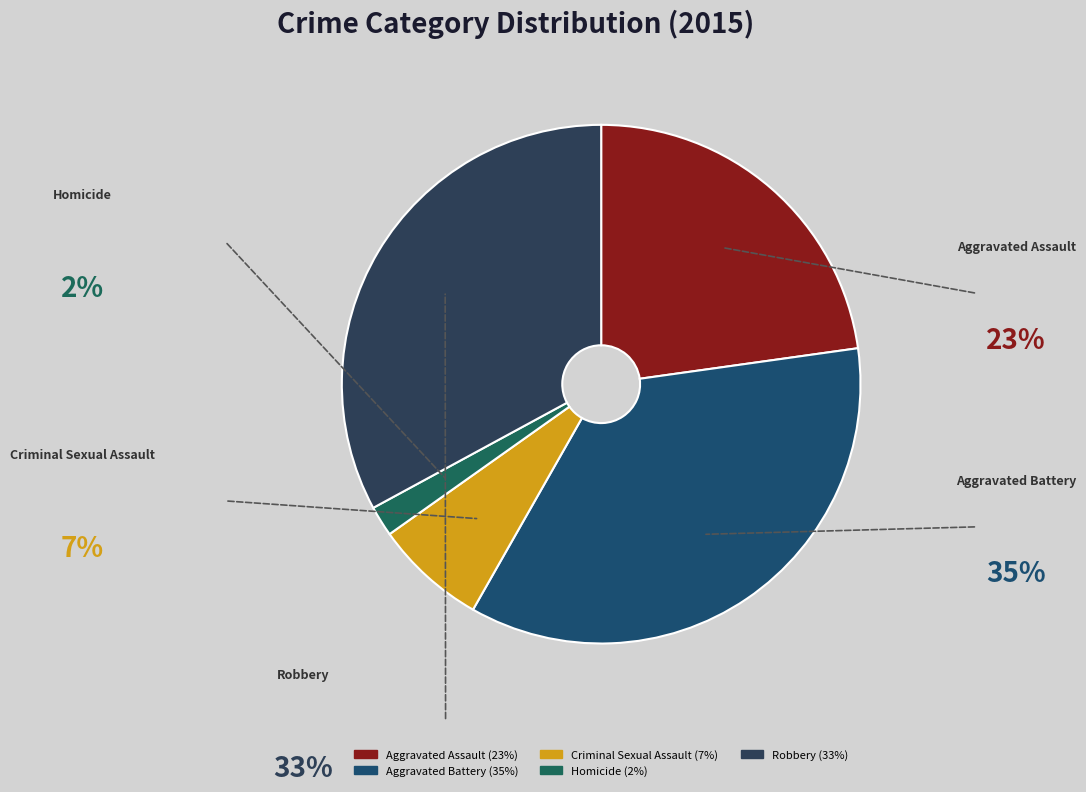

Combined, do Homicide and Aggravated Assault account for over 50%?

No